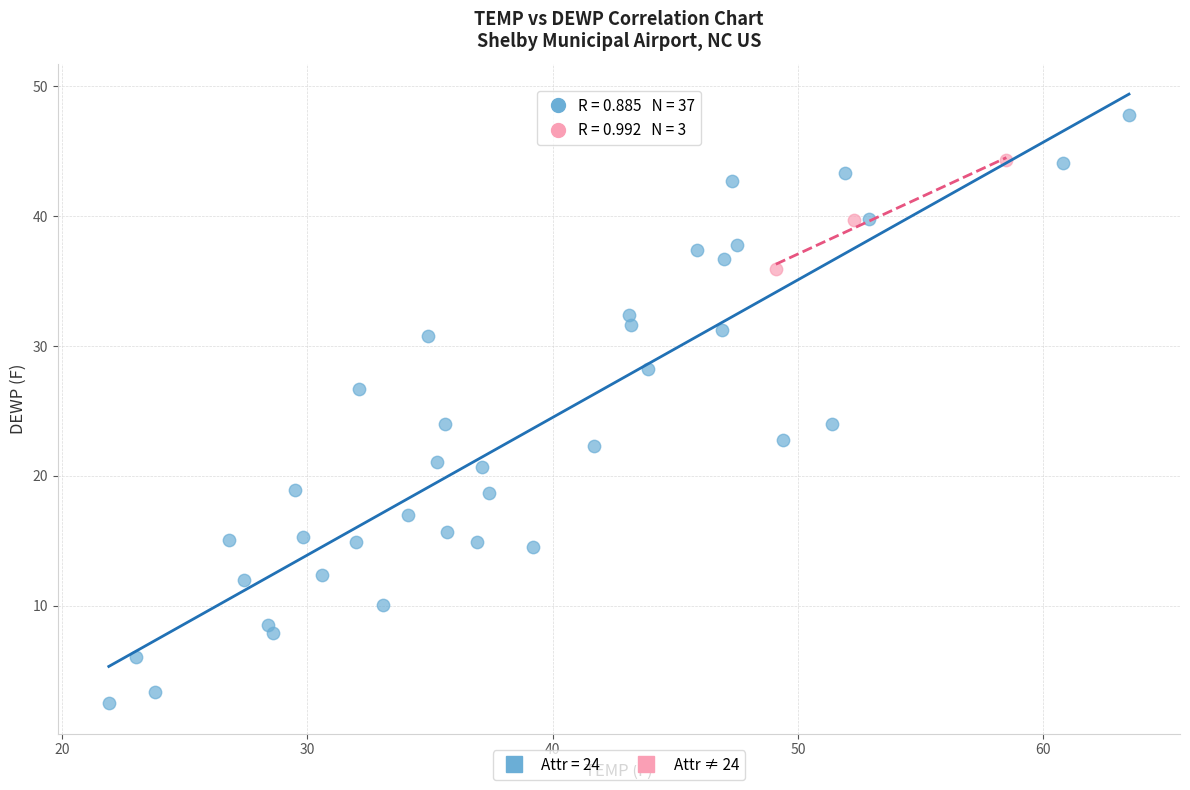

Which series reaches the minimum Y coordinate?

Attr = 24